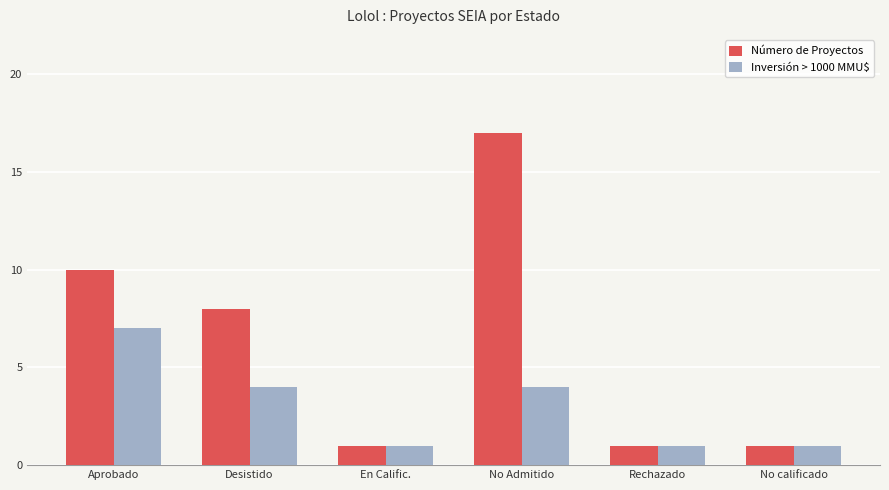

True or false: Inversión > 1000 MMU$ has a value of 1 at No calificado.

True